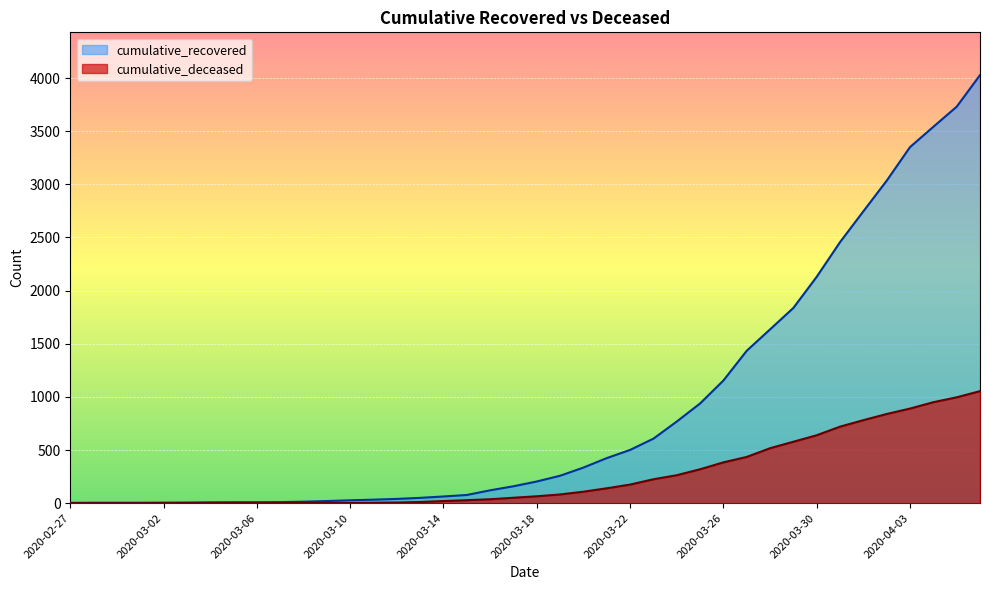

The value of cumulative_deceased at 2020-03-20 is 29. True or false?

False